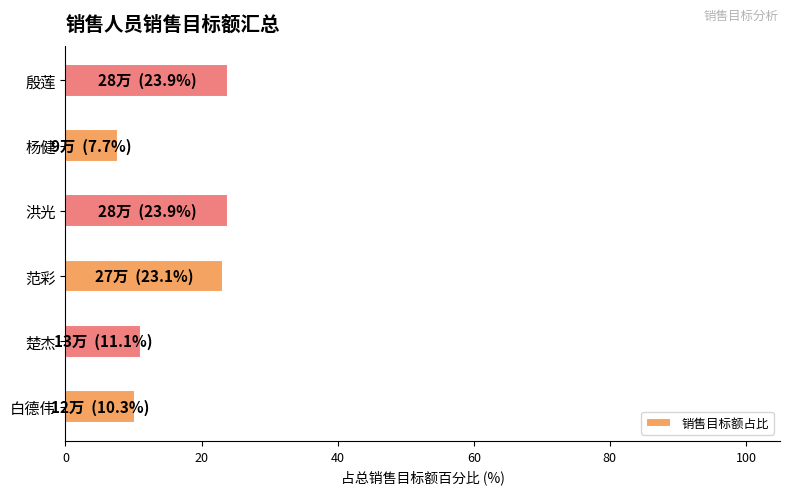

What is the difference between the second highest and minimum values?

16.2